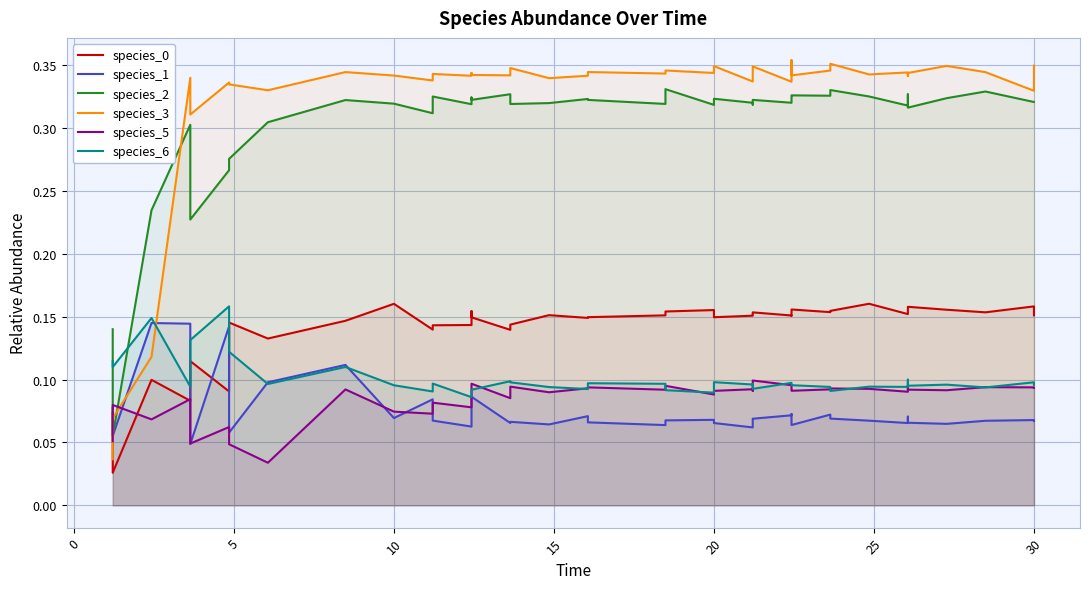

What is the difference between the second highest and second lowest values in the species_0 series?

0.1